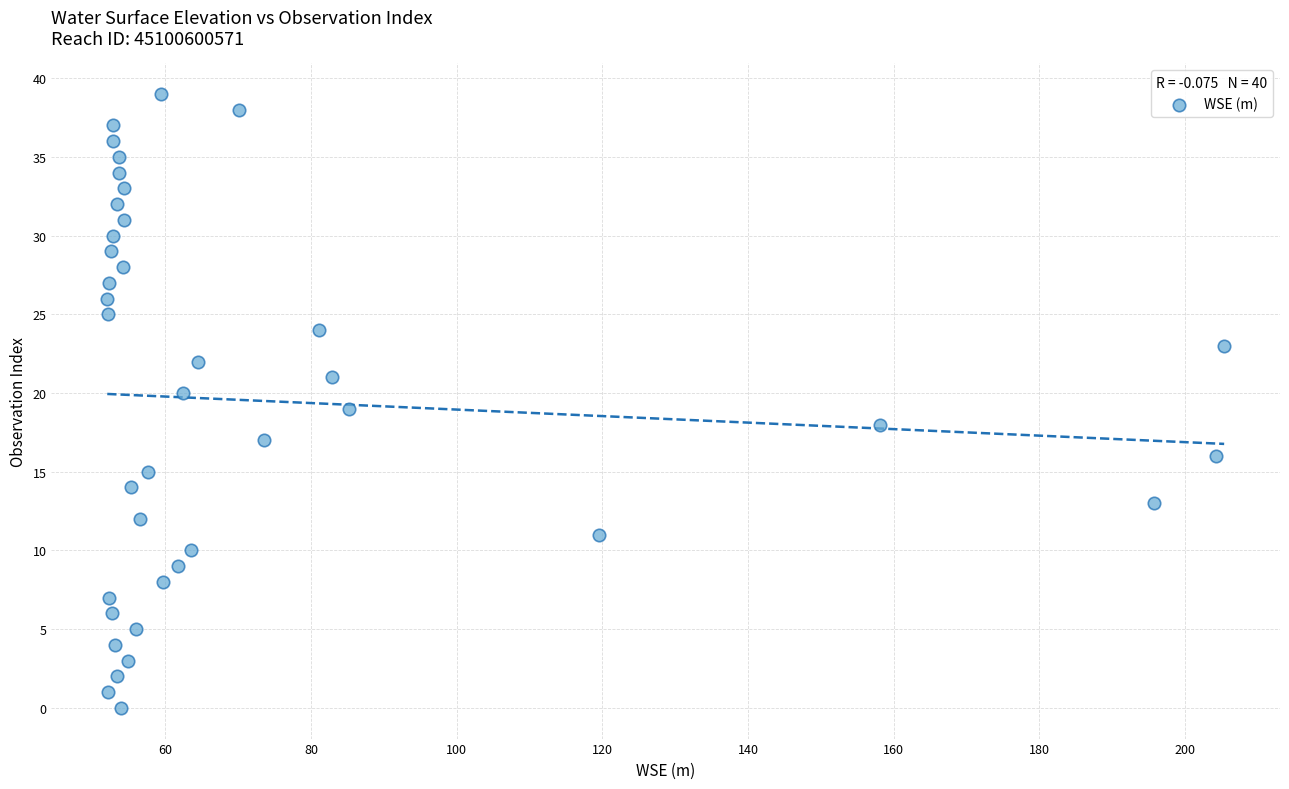

What is the range of Y values (max minus min)?

39